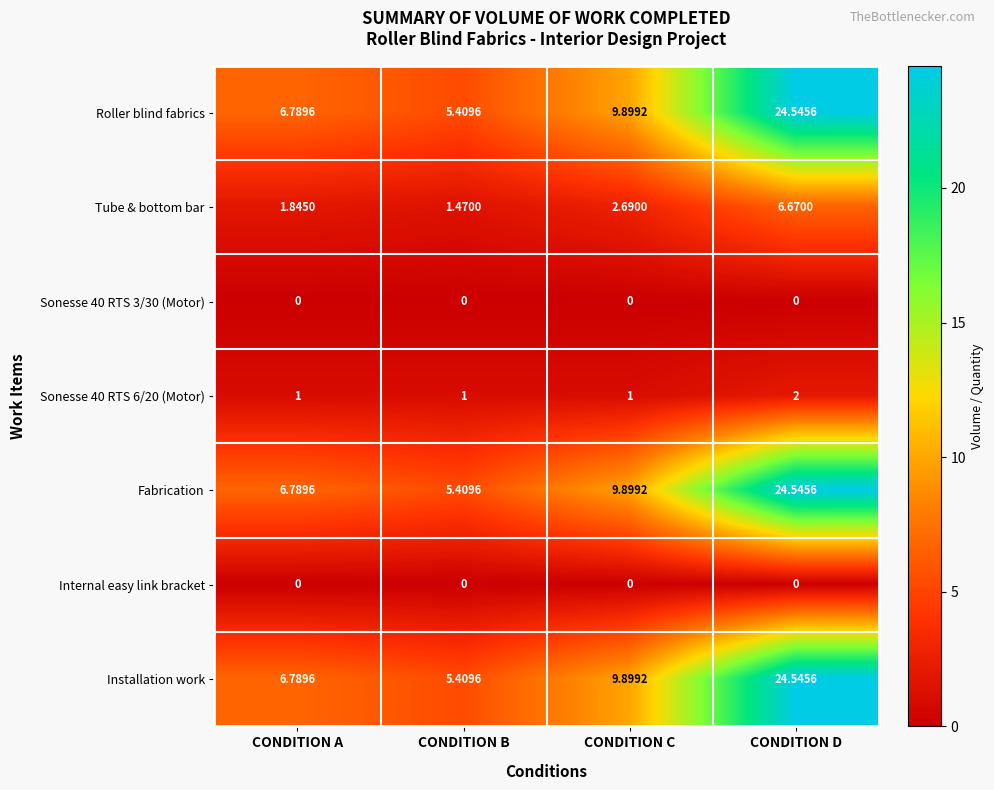

Is the value of Sonesse 40 RTS 6/20 (Motor) at CONDITION B greater than the value of Roller blind fabrics at CONDITION B?

No